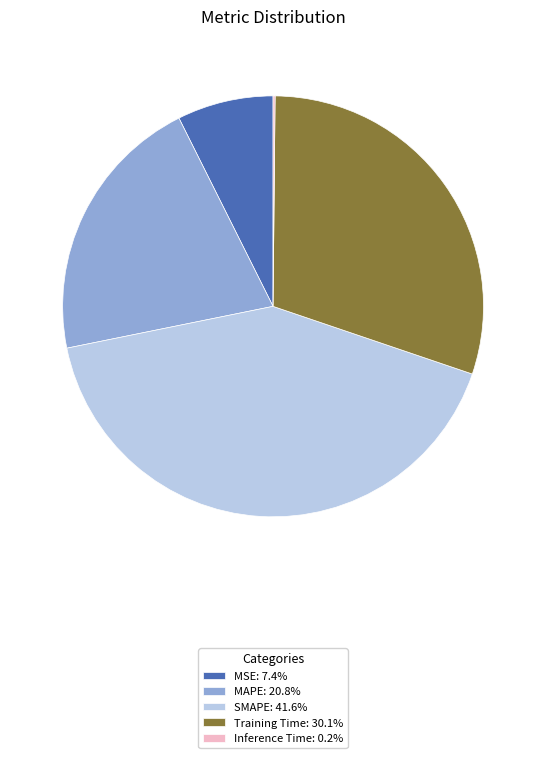

Does Training Time: 30.1% represent more than half of the total?

No